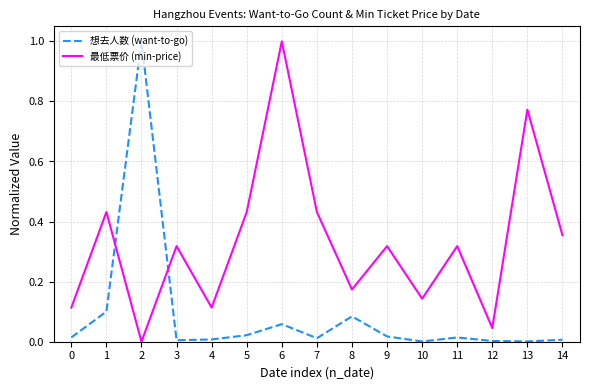

Rank the series at 10 from highest to lowest value.

最低票价 (min-price), 想去人数 (want-to-go)